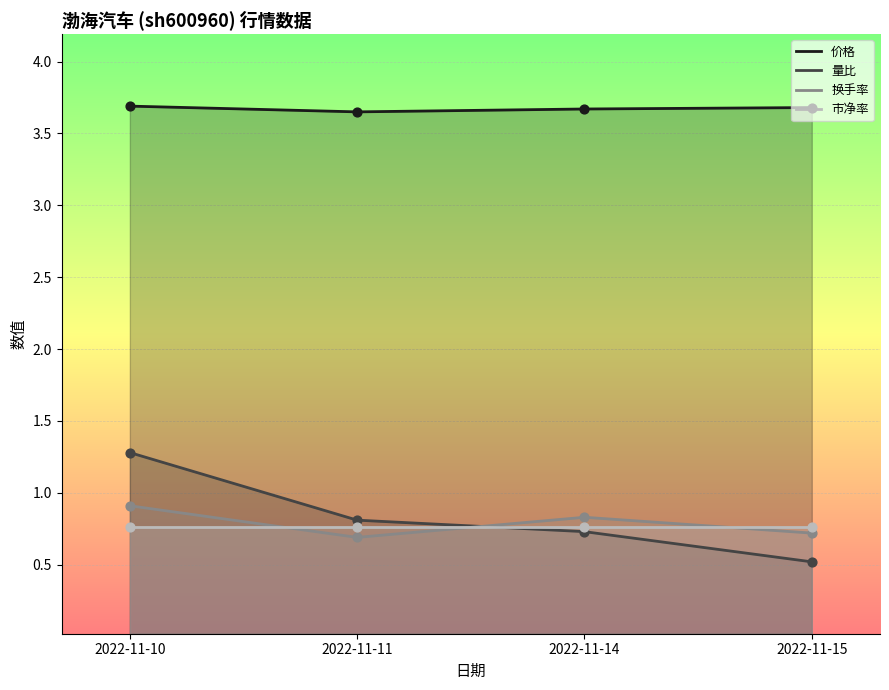

Which series has the largest total across all categories?

价格